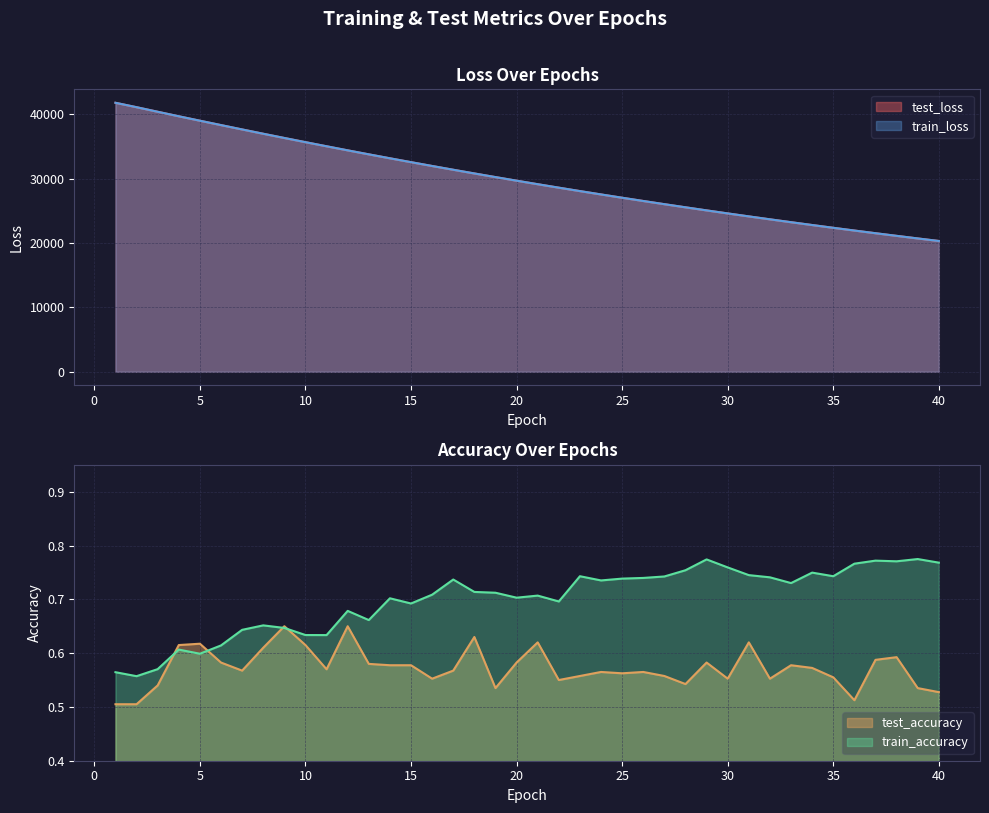

Which series has the largest total across all categories?

test_loss